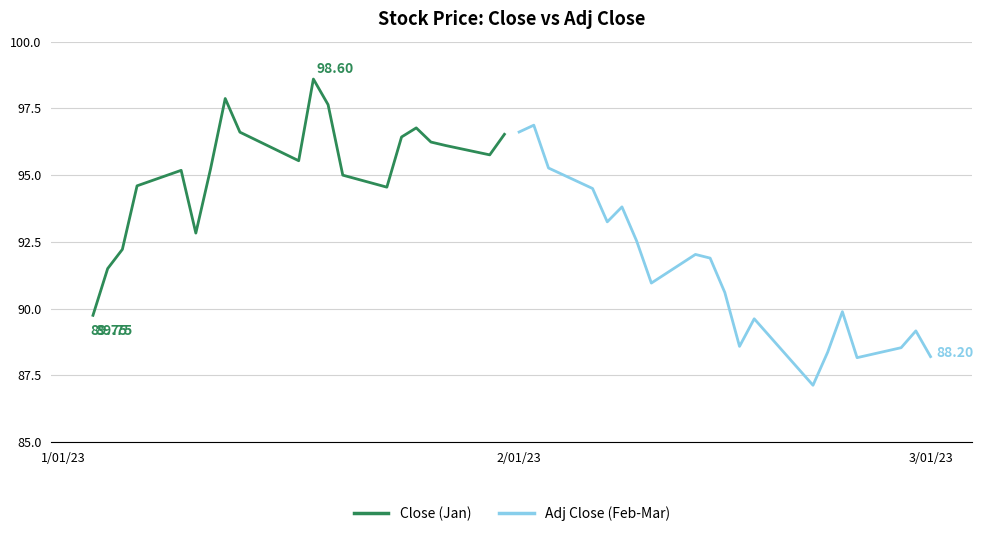

What is the smallest value displayed?

87.1